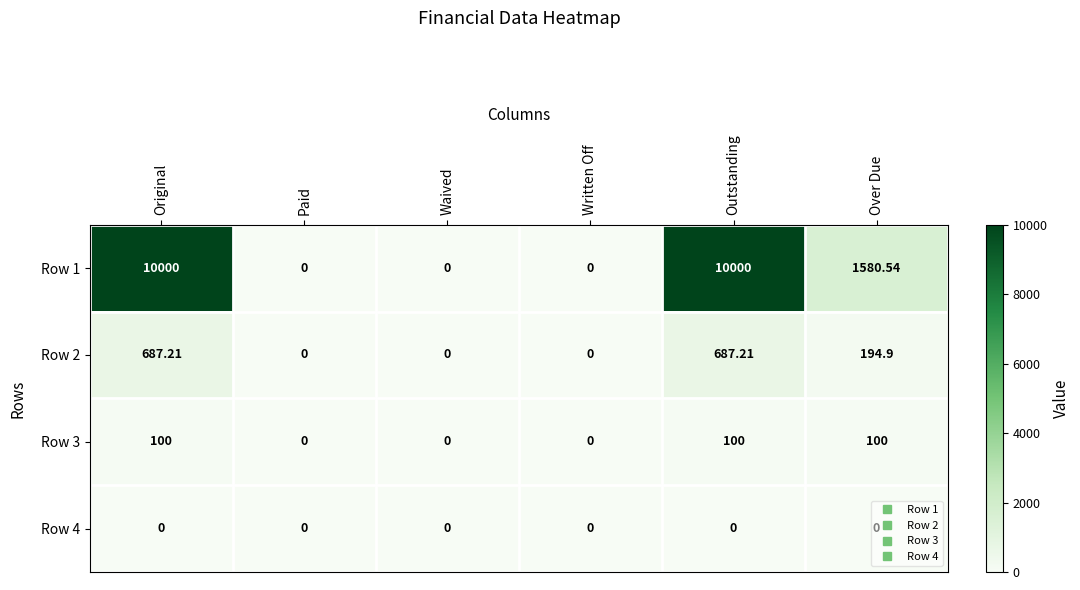

What is the greatest value displayed?

10000.0